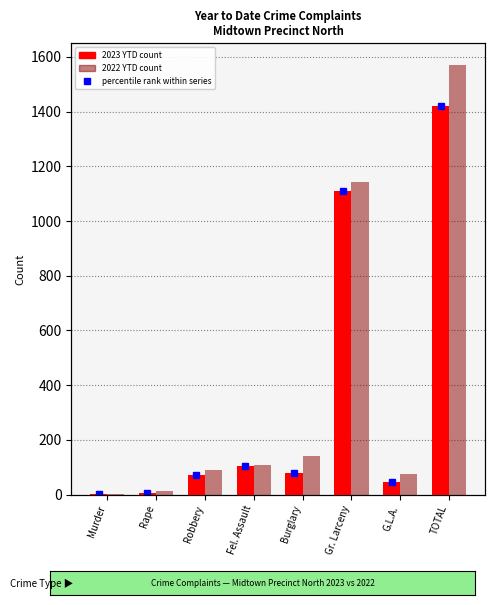

Rank the series at Robbery from highest to lowest value.

2022 YTD, 2023 YTD